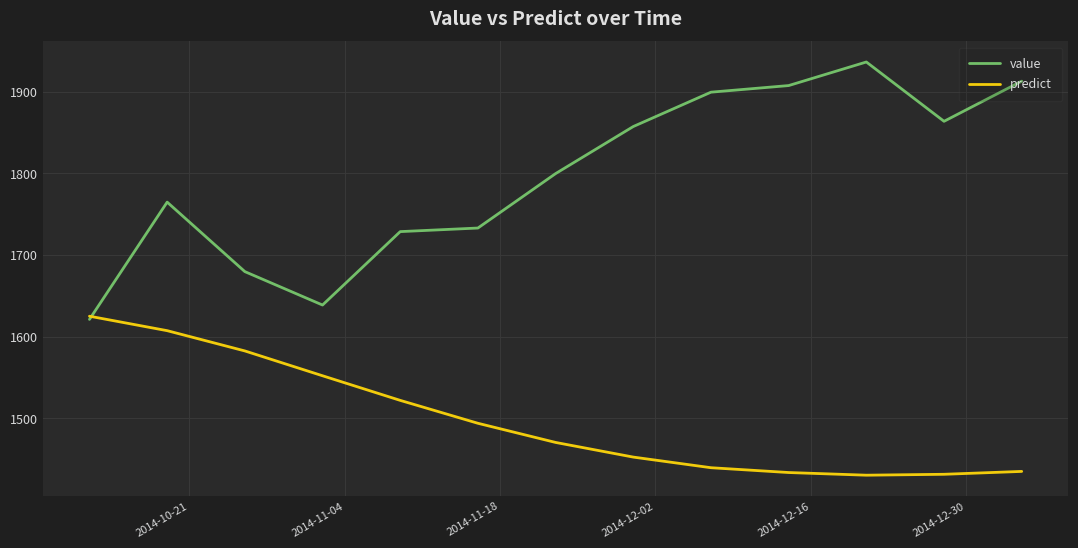

Which series ends up on top after the final intersection of value and predict?

value